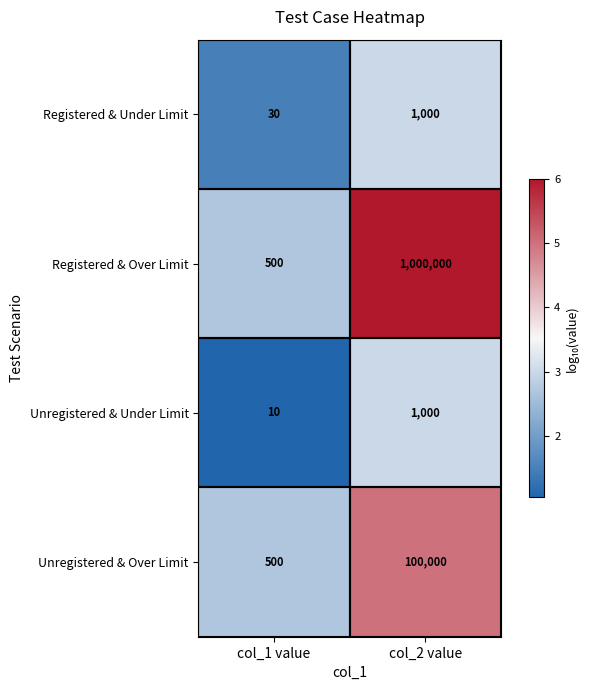

What is the greatest value displayed?

1000000